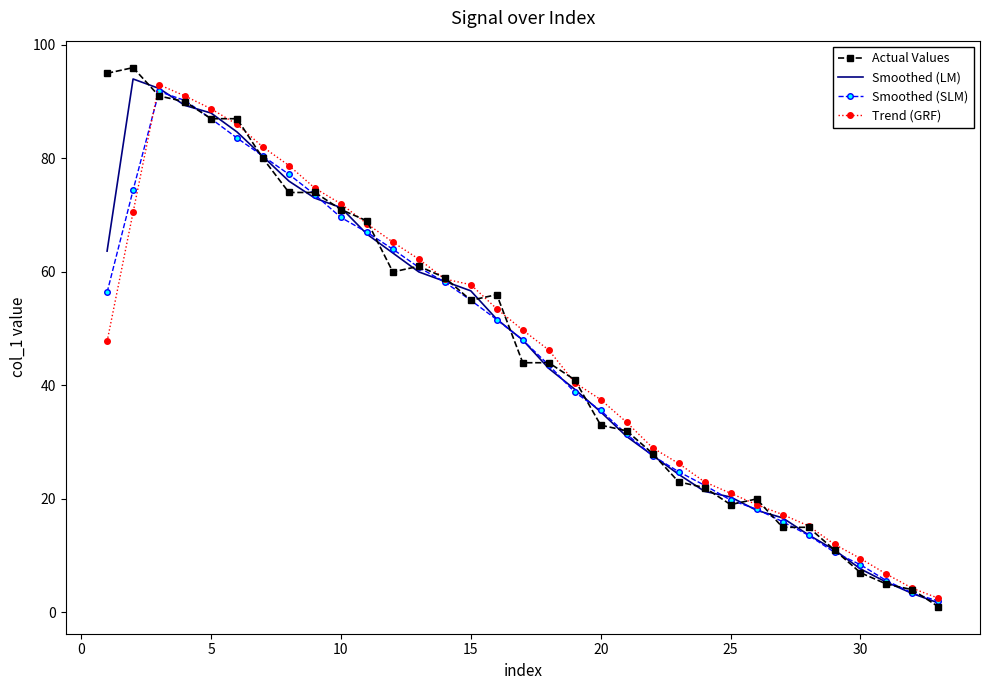

What is the minimum value for Trend (GRF)?

2.5